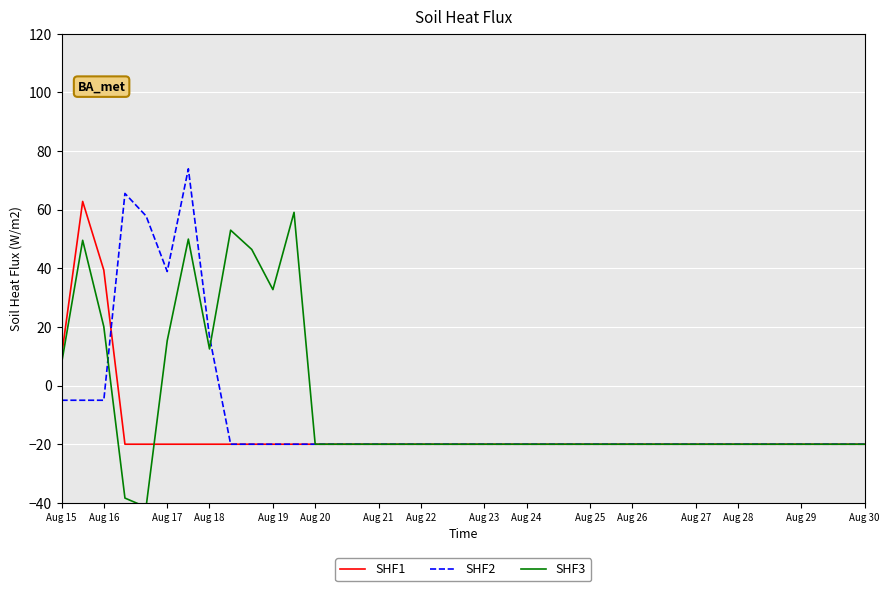

What is the minimum value for SHF1?

-20.0